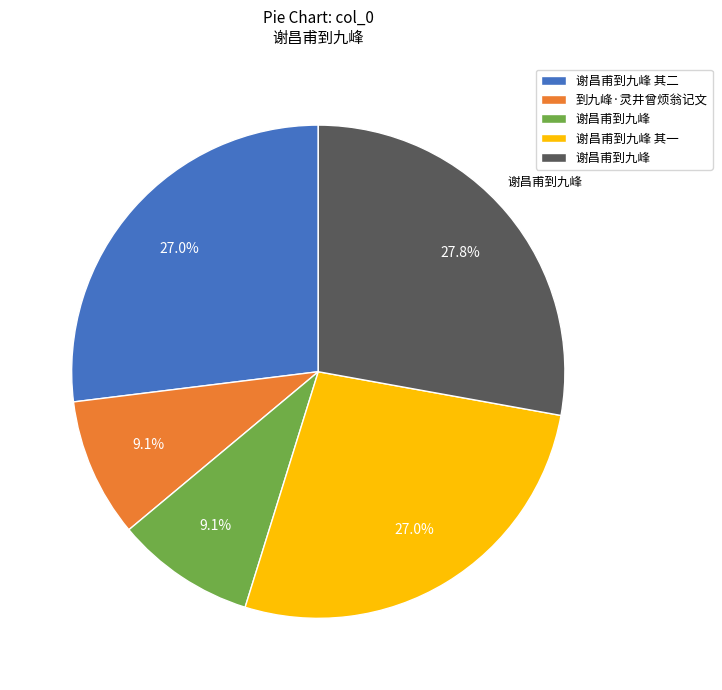

Is there any slice that represents more than half of the pie?

No